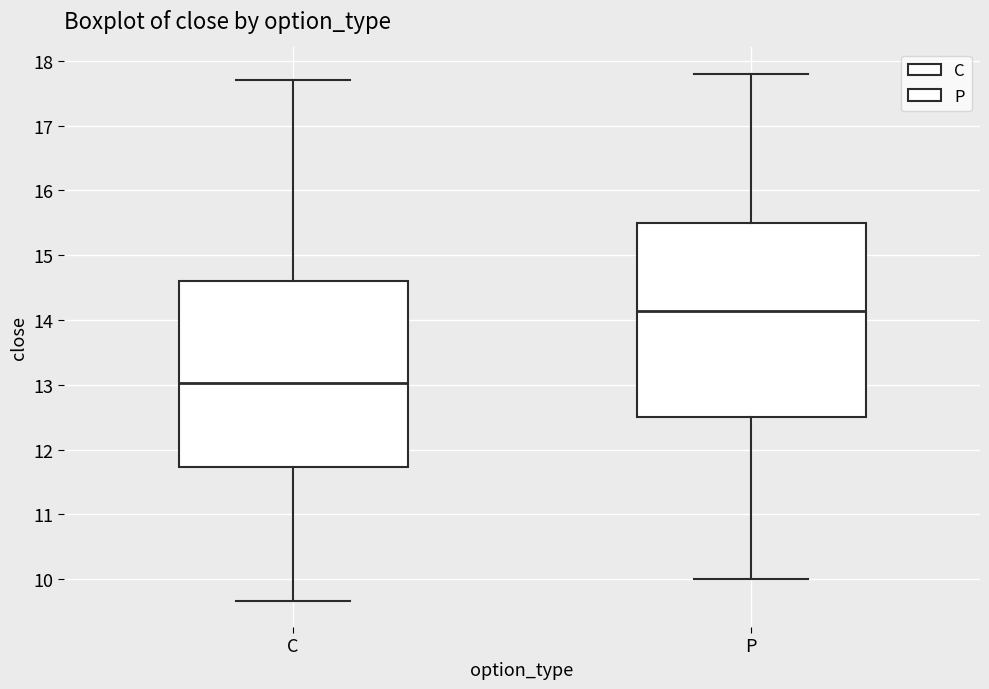

Reading left to right, transcribe this box plot: for each box, give where its median line is, the range the box spans, and where its two whiskers end, as read against the y-axis. The values are not printed on the chart, so give them approximately, as read against the axis.

C: median 13.0, box 11.7 to 14.6, whiskers 9.7 to 17.7
P: median 14.1, box 12.5 to 15.5, whiskers 10.0 to 17.8